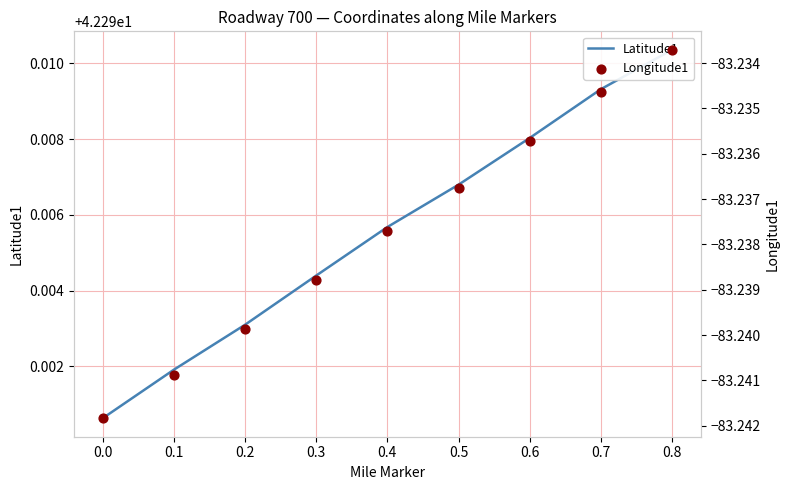

Is the value of Longitude1 at 0.2 greater than the value of Latitude1 at 0.3?

No